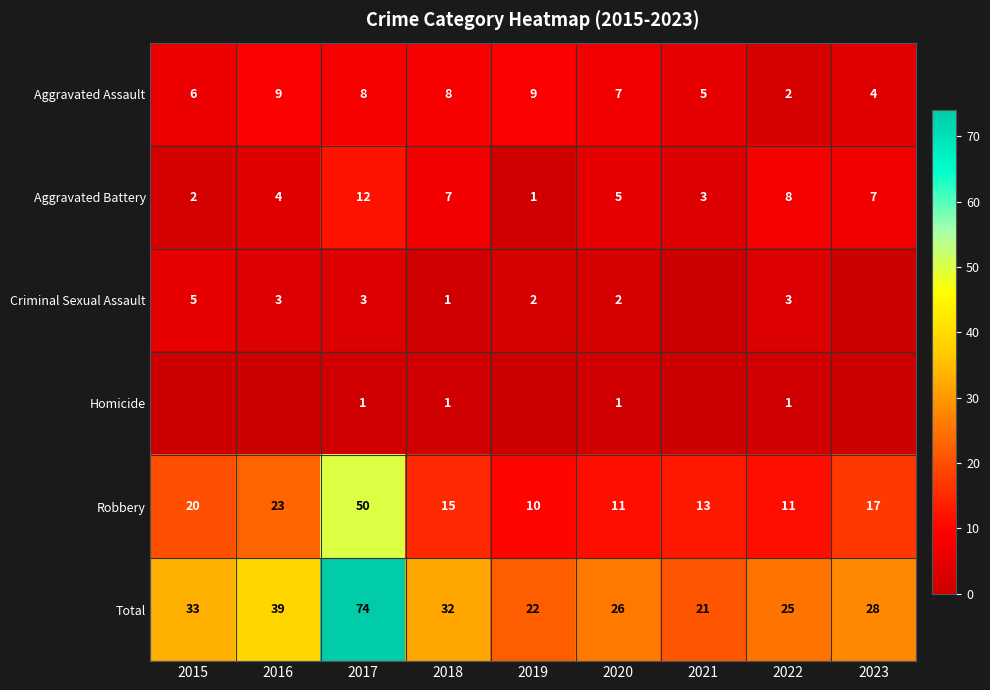

What is the average value of the Aggravated Assault series?

6